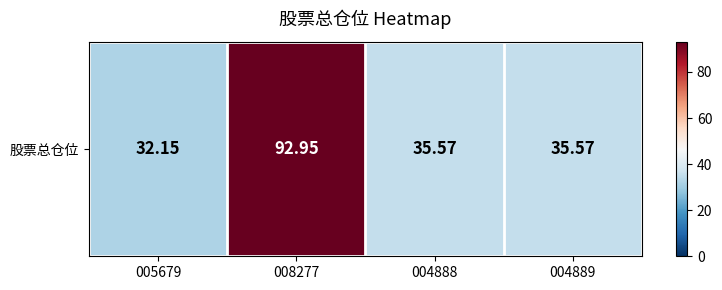

What is the greatest value displayed?

93.0